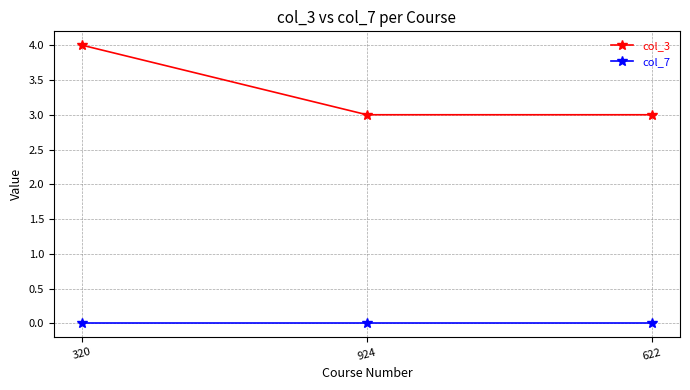

Which series has the widest spread of values?

col_3